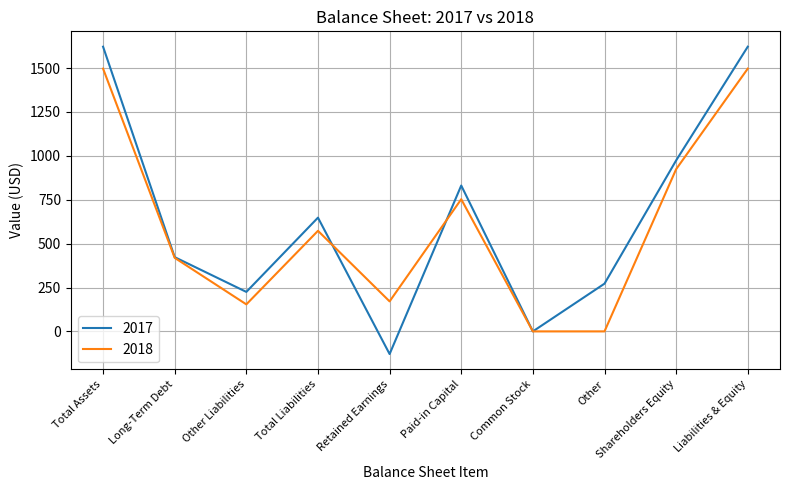

What is the maximum value shown in the chart?

1622